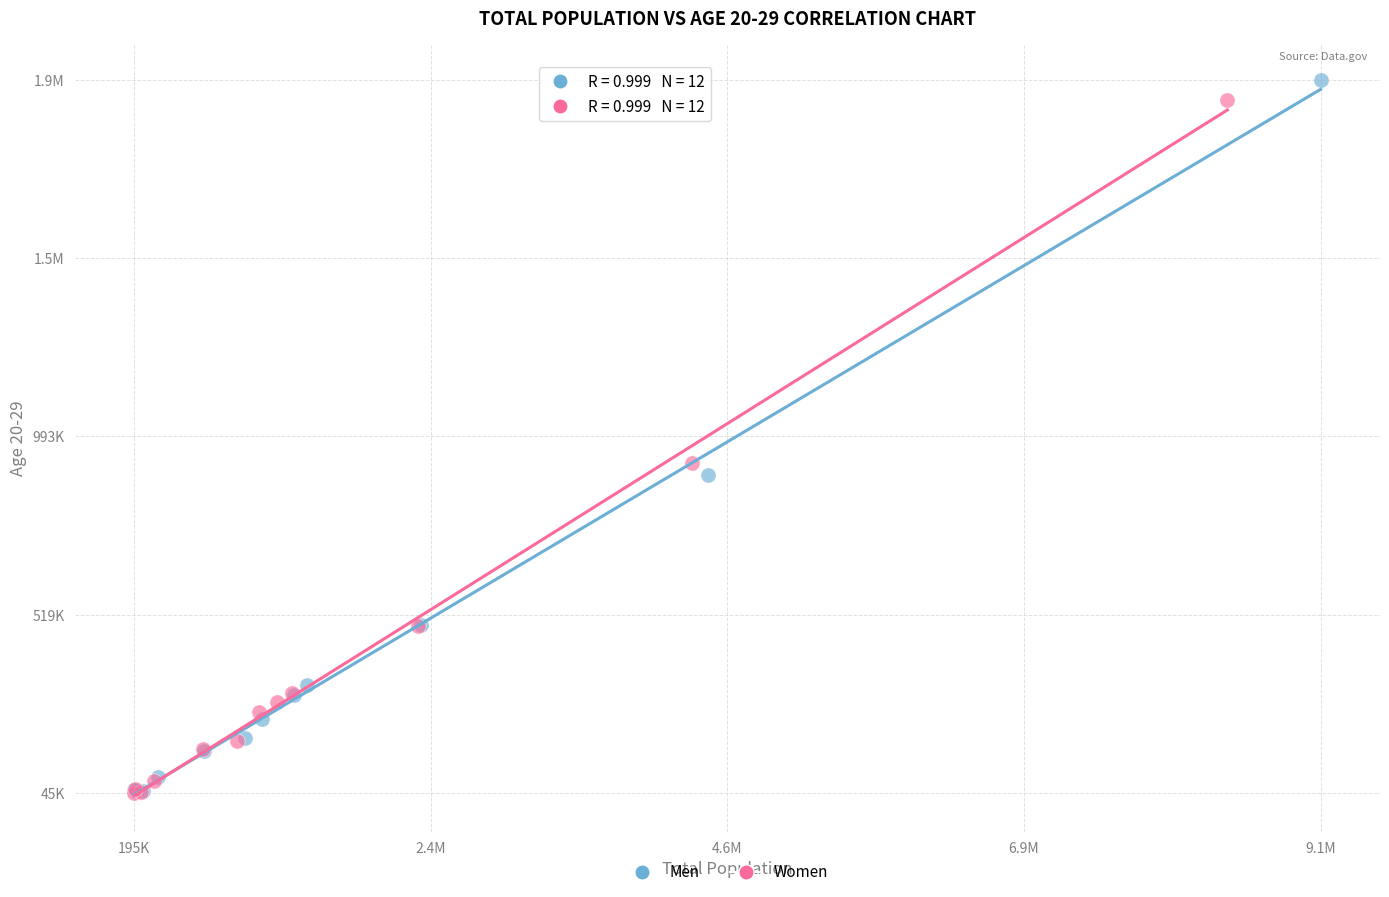

What are all the series names shown in the legend?

Men, Women